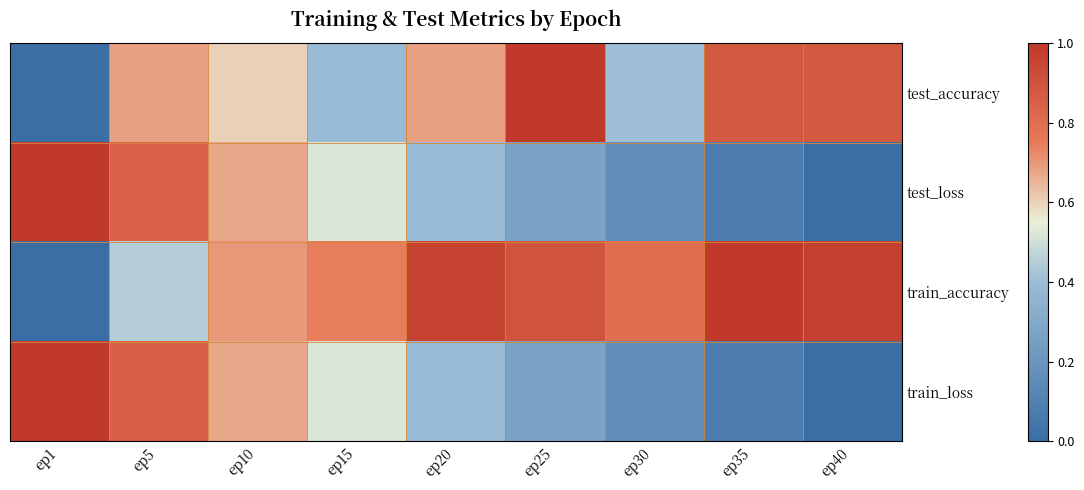

At ep10, list the series in order from smallest to largest.

test_accuracy, test_loss, train_loss, train_accuracy